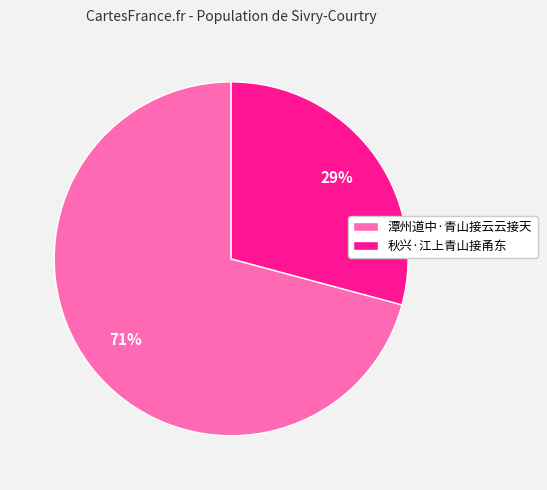

To the nearest percent, what is the difference between the 潭州道中·青山接云云接天 and 秋兴·江上青山接甬东 slice percentages?

42%